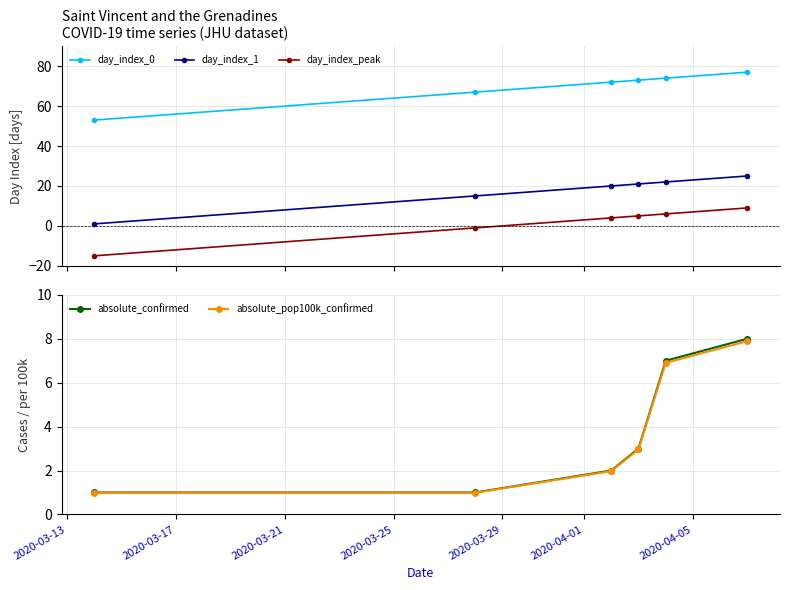

True or false: day_index_1 and day_index_peak cross at least once.

False